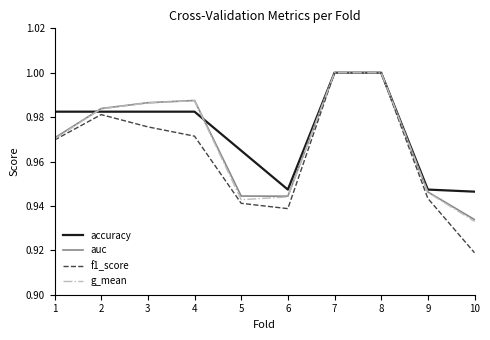

The accuracy series shows 1.0 at 1. True or false?

True